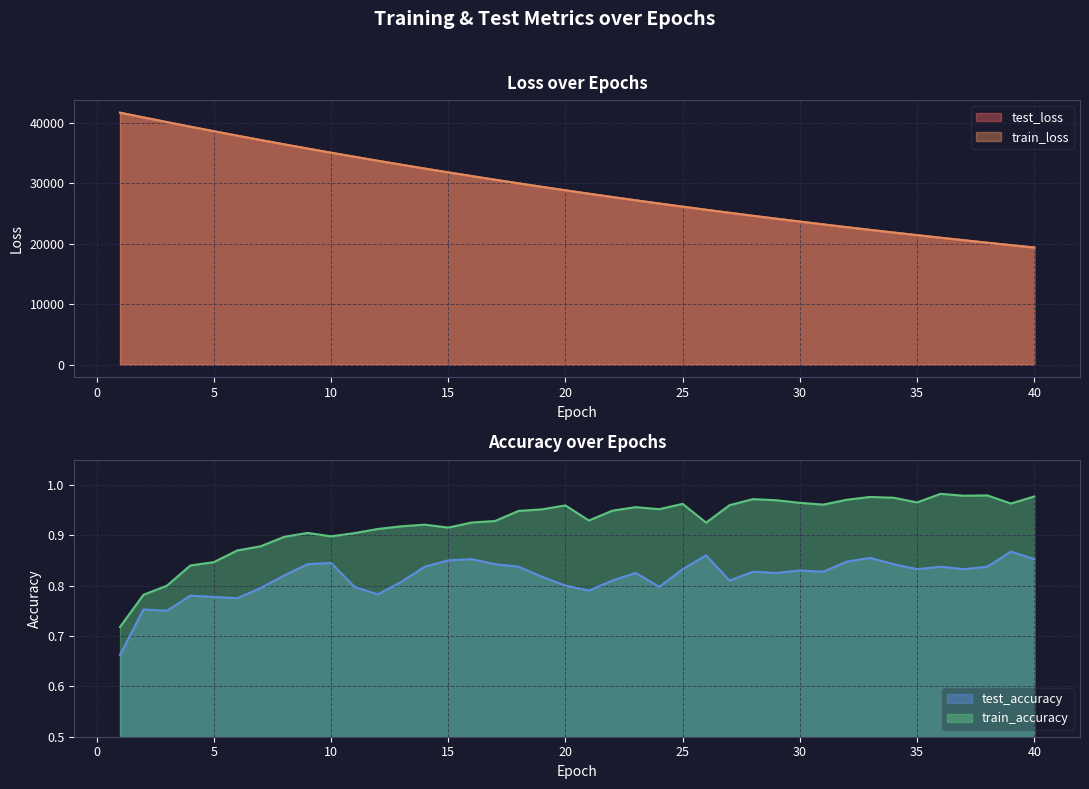

The value of train_accuracy at 26 is 0.9. True or false?

True